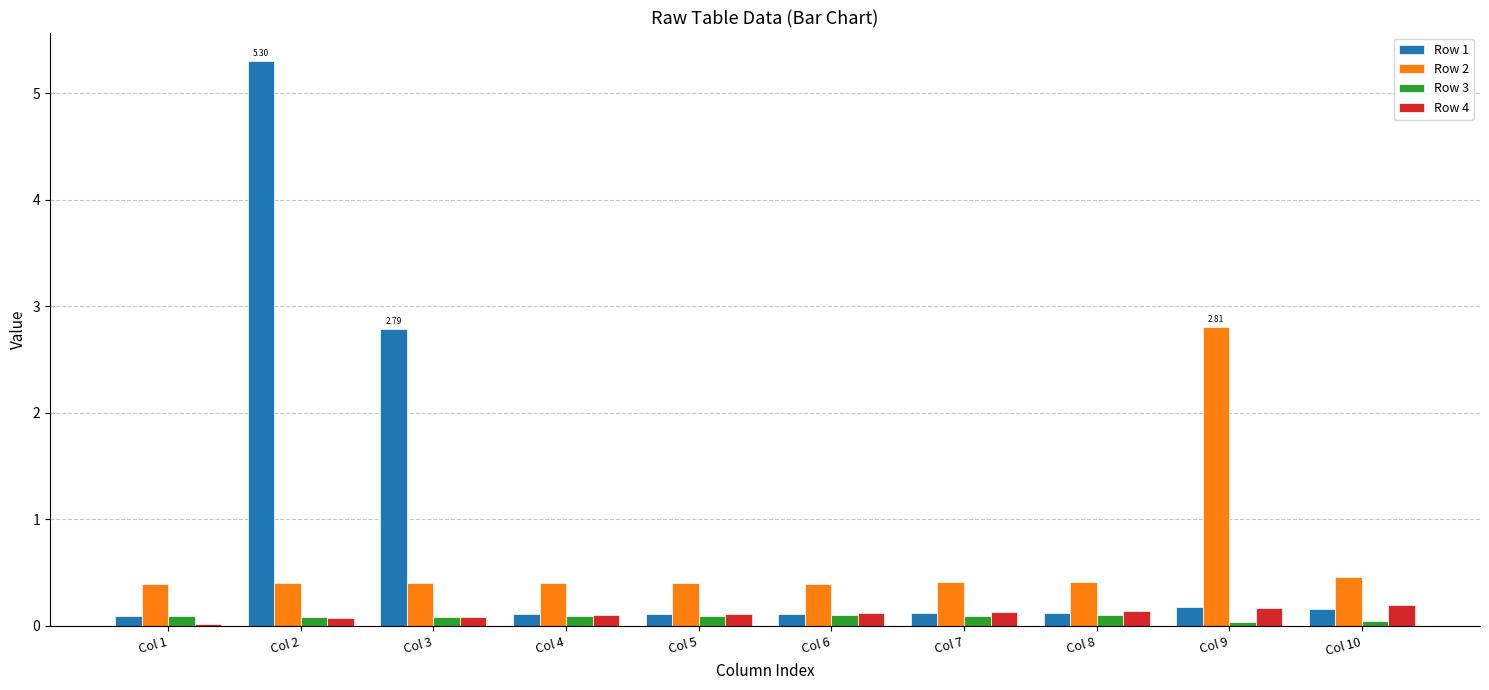

Which series has the widest spread of values?

Row 1